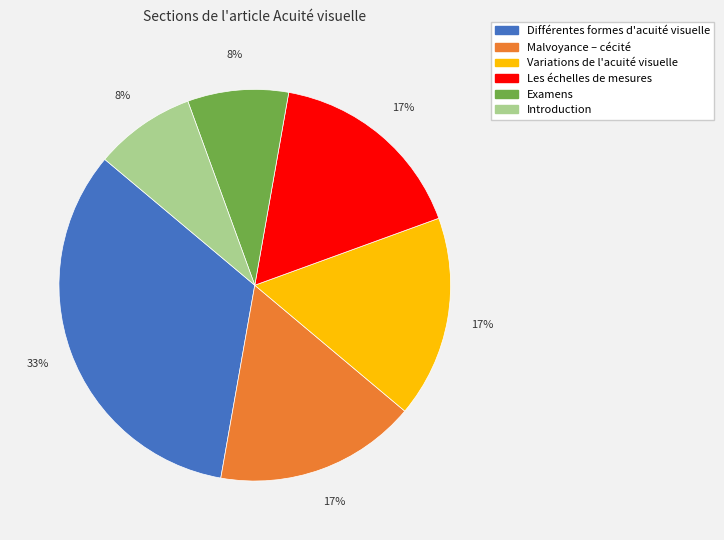

Count the number of slices in the pie.

6